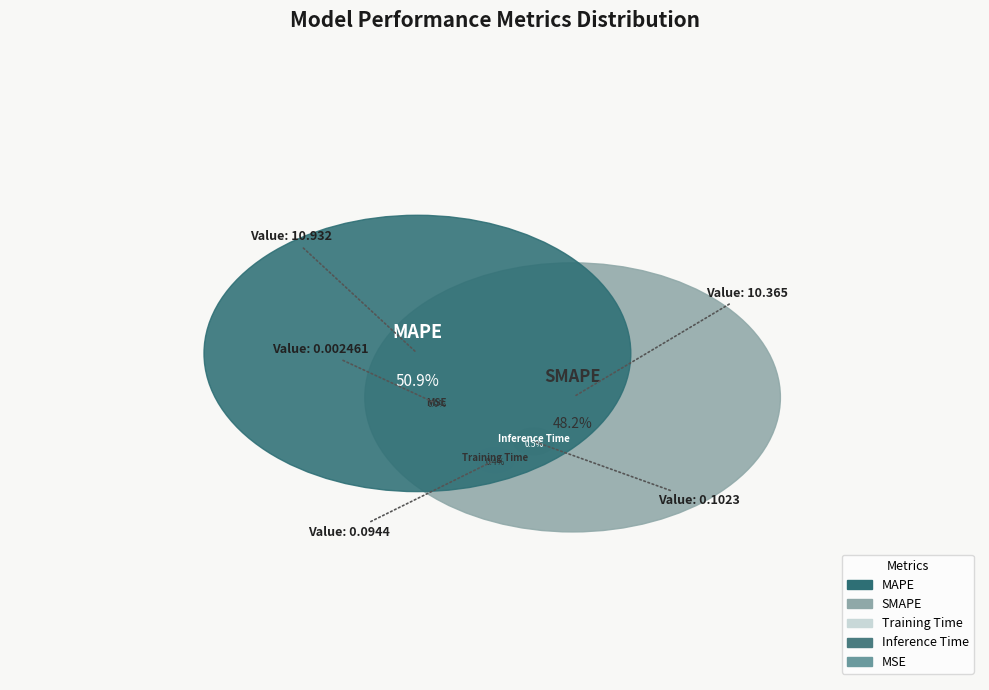

What is the largest slice in the pie chart?

MAPE